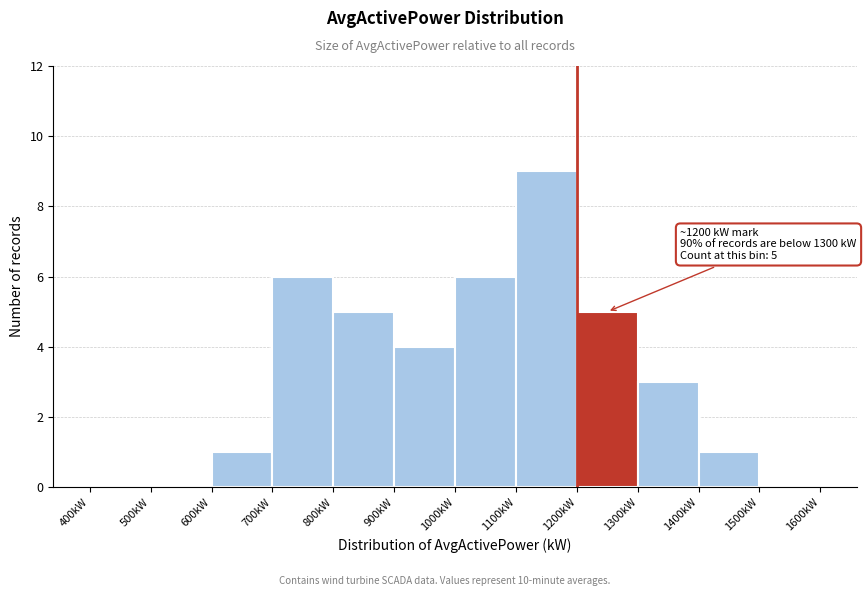

Over which range of the x-axis is the bar tallest?

1100 to 1200